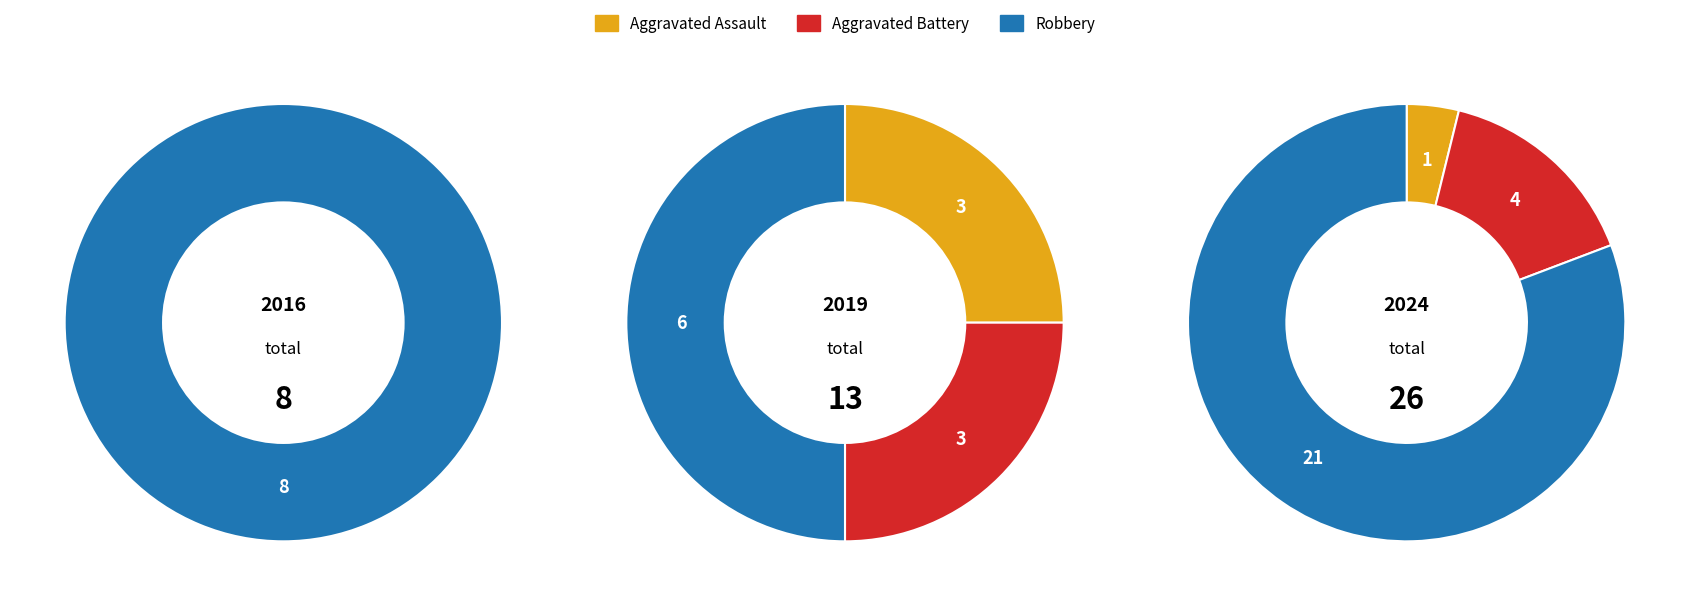

Between Aggravated Assault and Robbery, which is larger?

Robbery